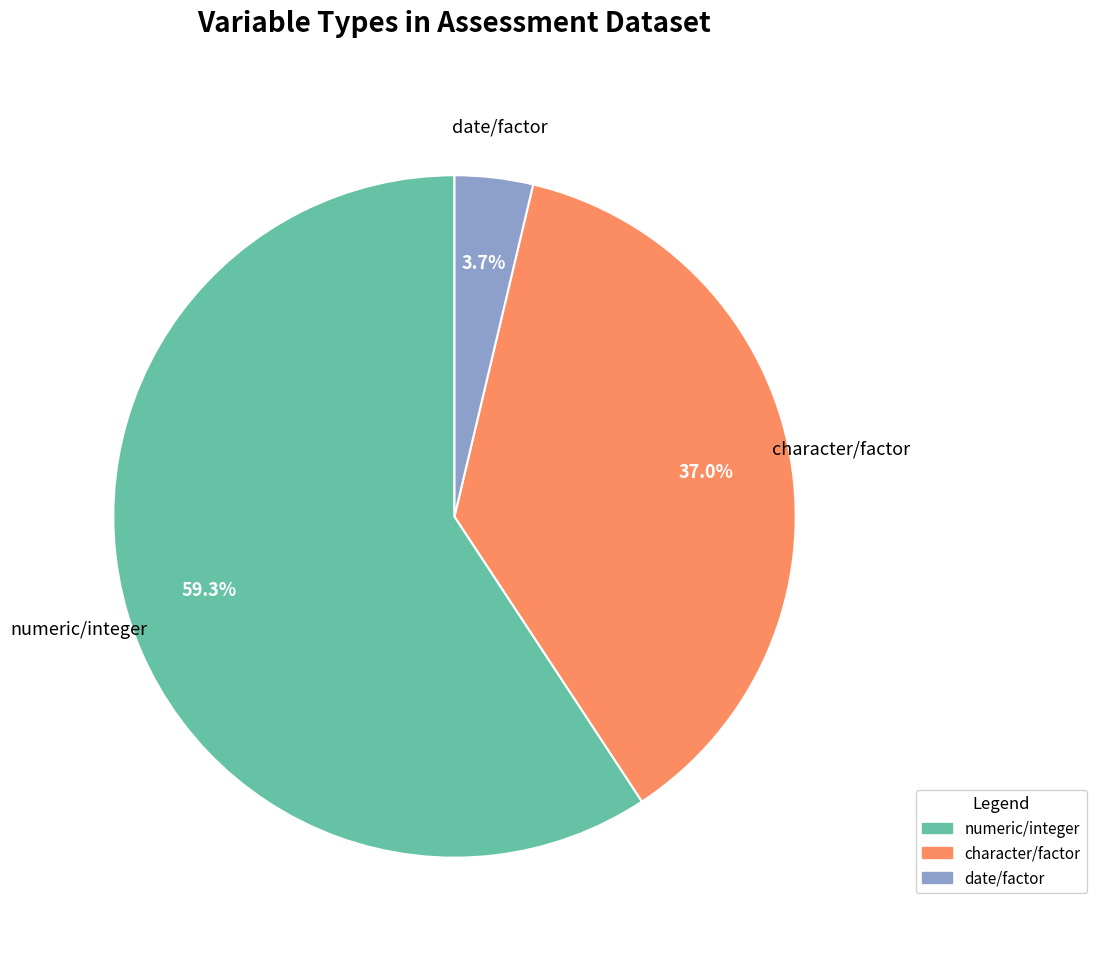

To the nearest percent, what percentage of the pie is numeric/integer?

59%